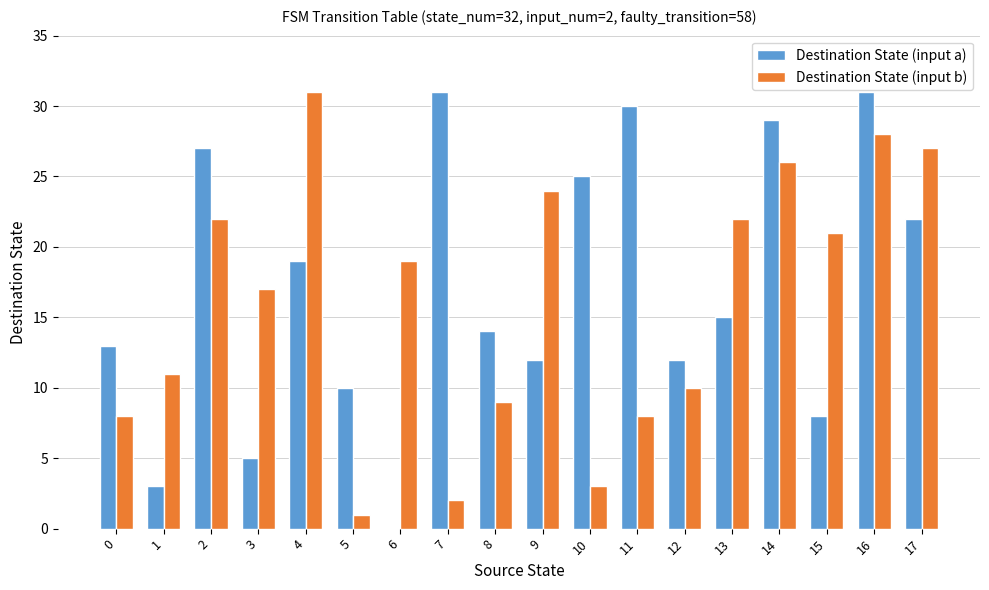

What is the total value across all series at 6?

19